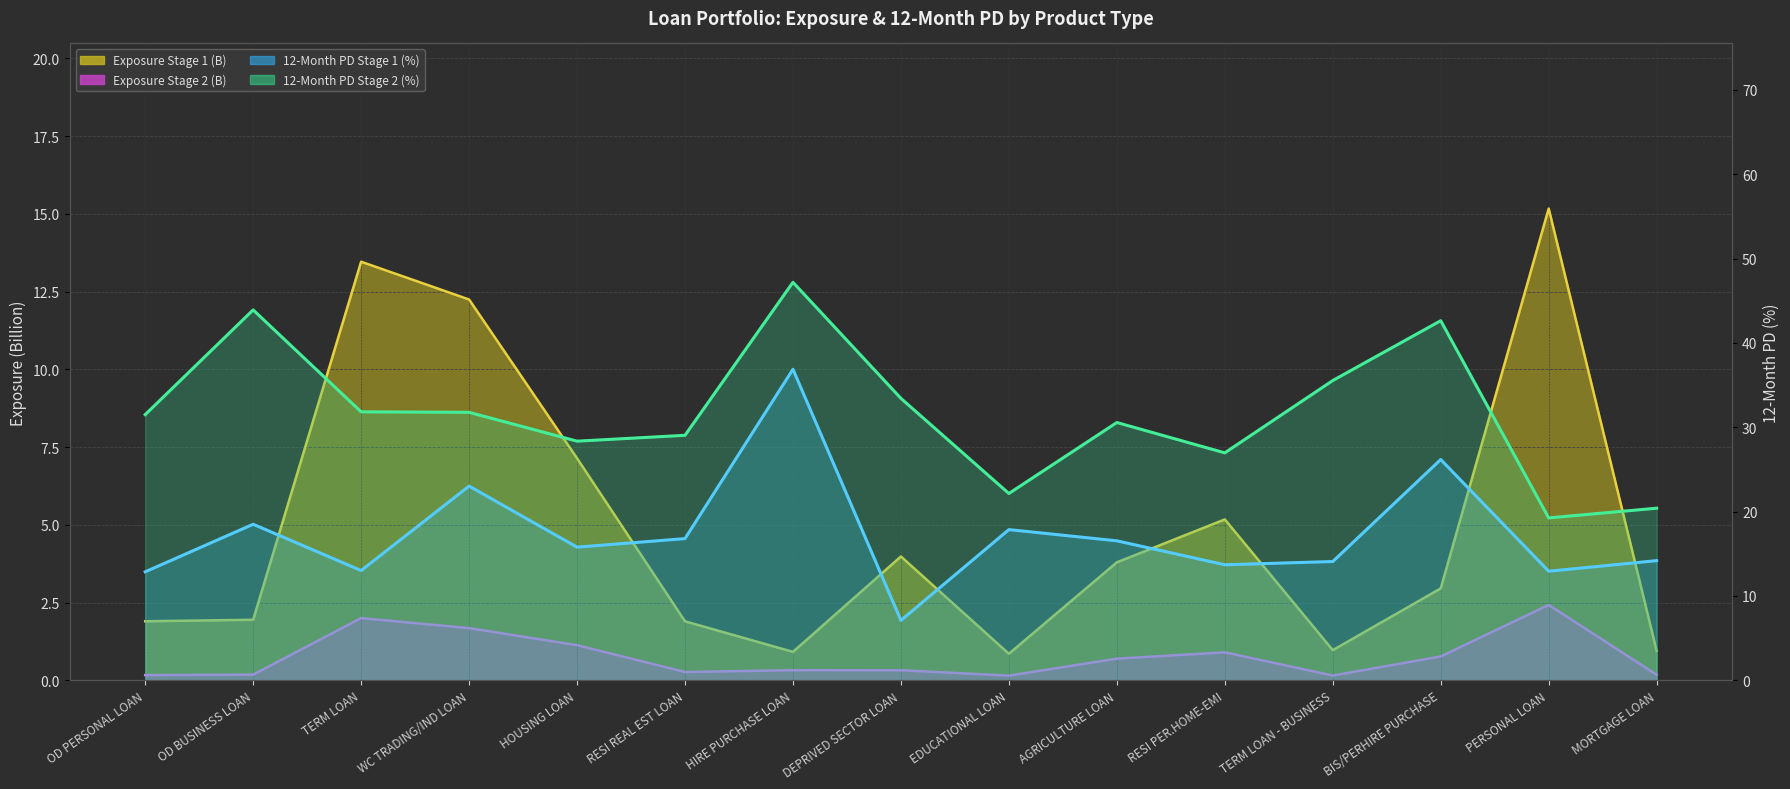

How many data points in Exposure Stage 1 (B) are less than 2?

7